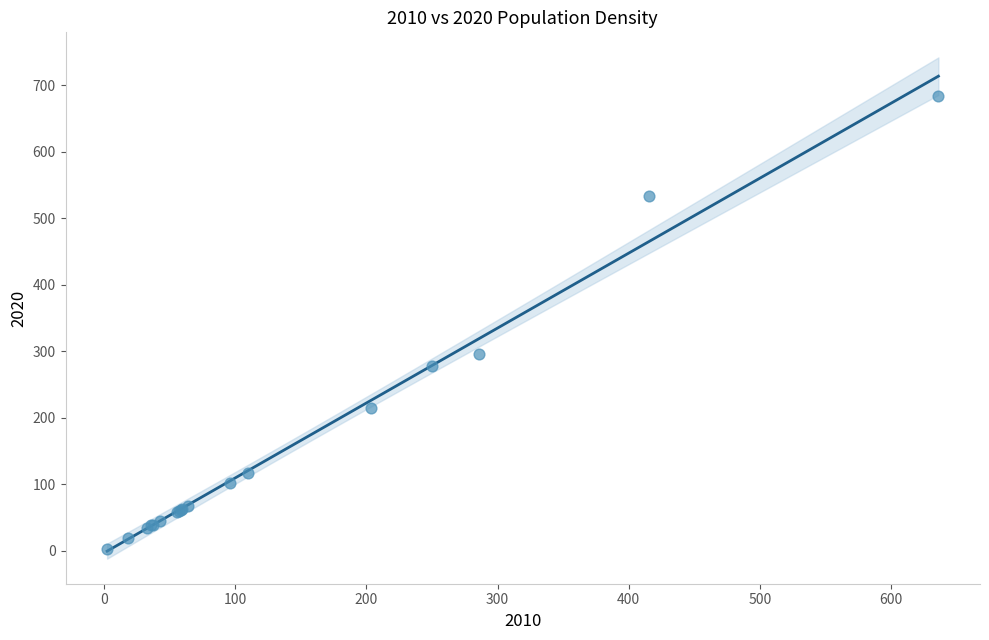

What Y value in the scatter plot is closest to 343?

296.0